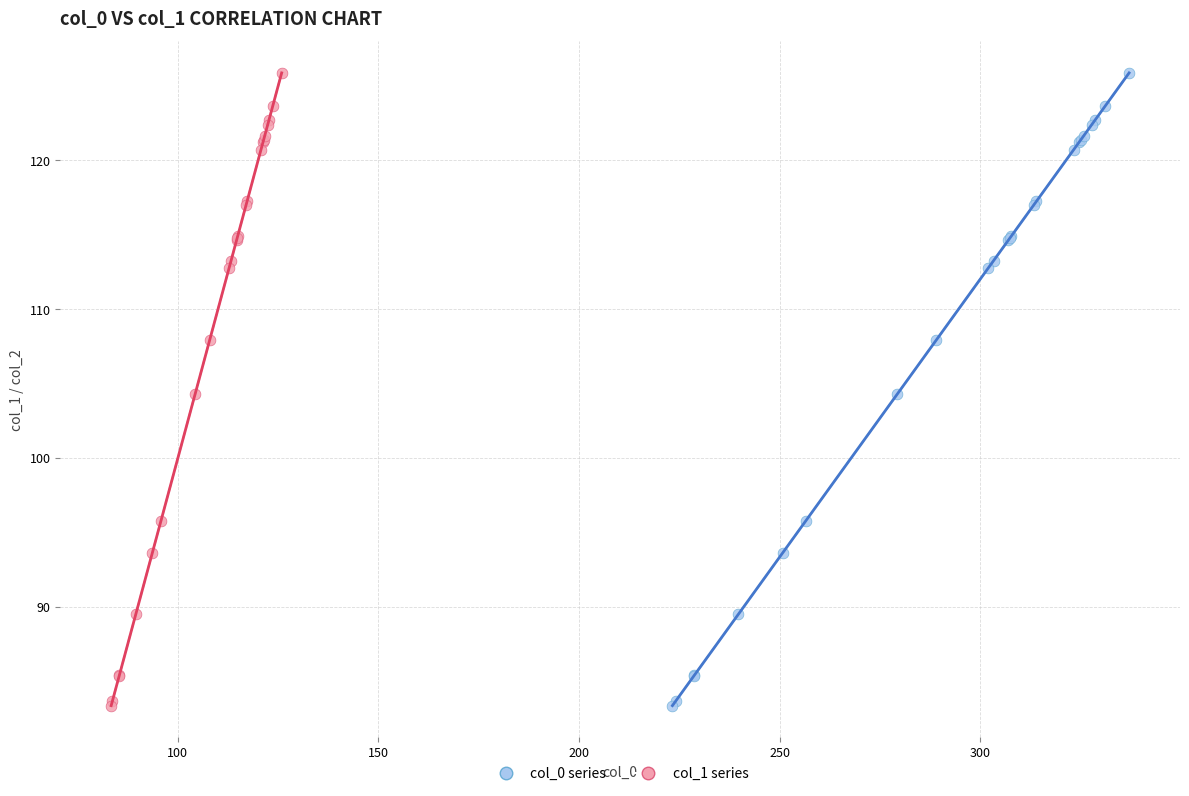

What are all the series names shown in the legend?

col_0 series, col_1 series